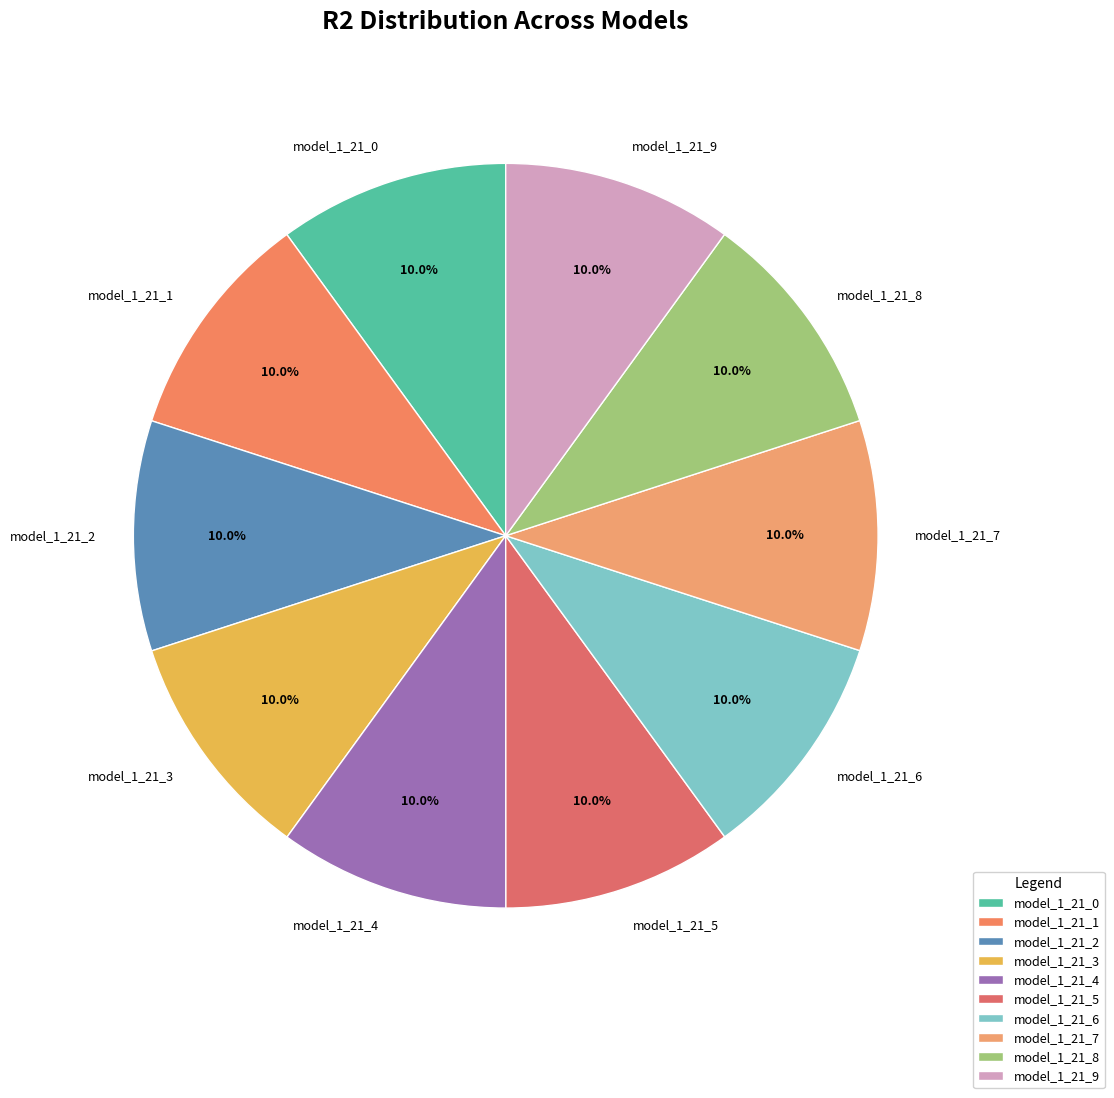

Does any single category account for the majority?

No